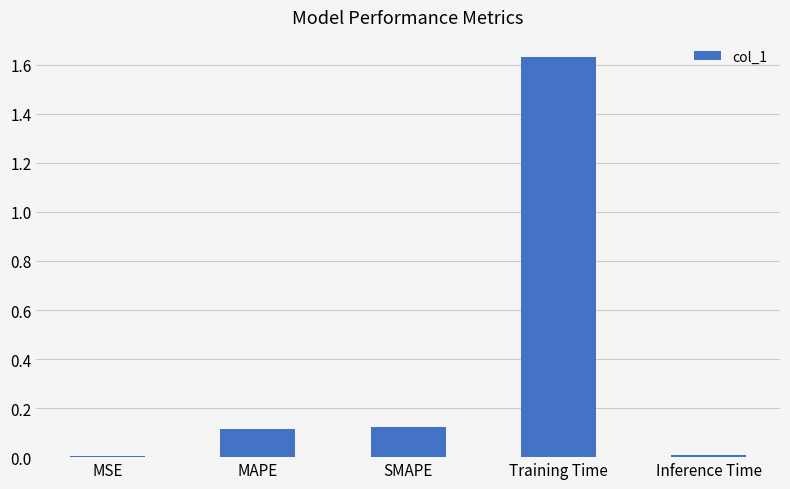

True or false: the data shows 0.2 at SMAPE.

False